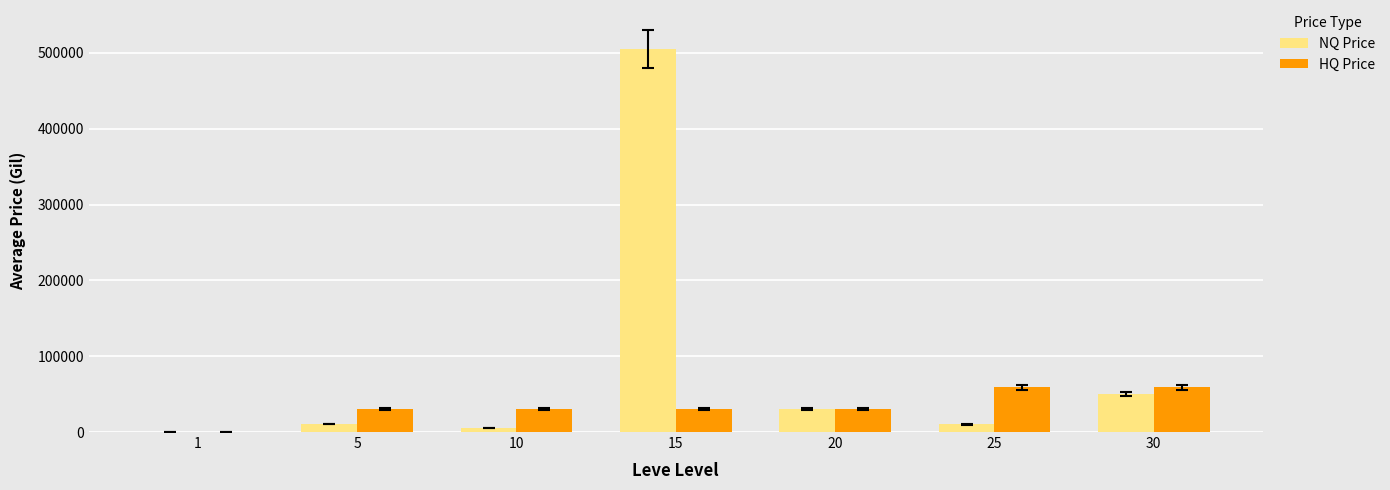

What is the sum of all HQ Price values?

238096.8